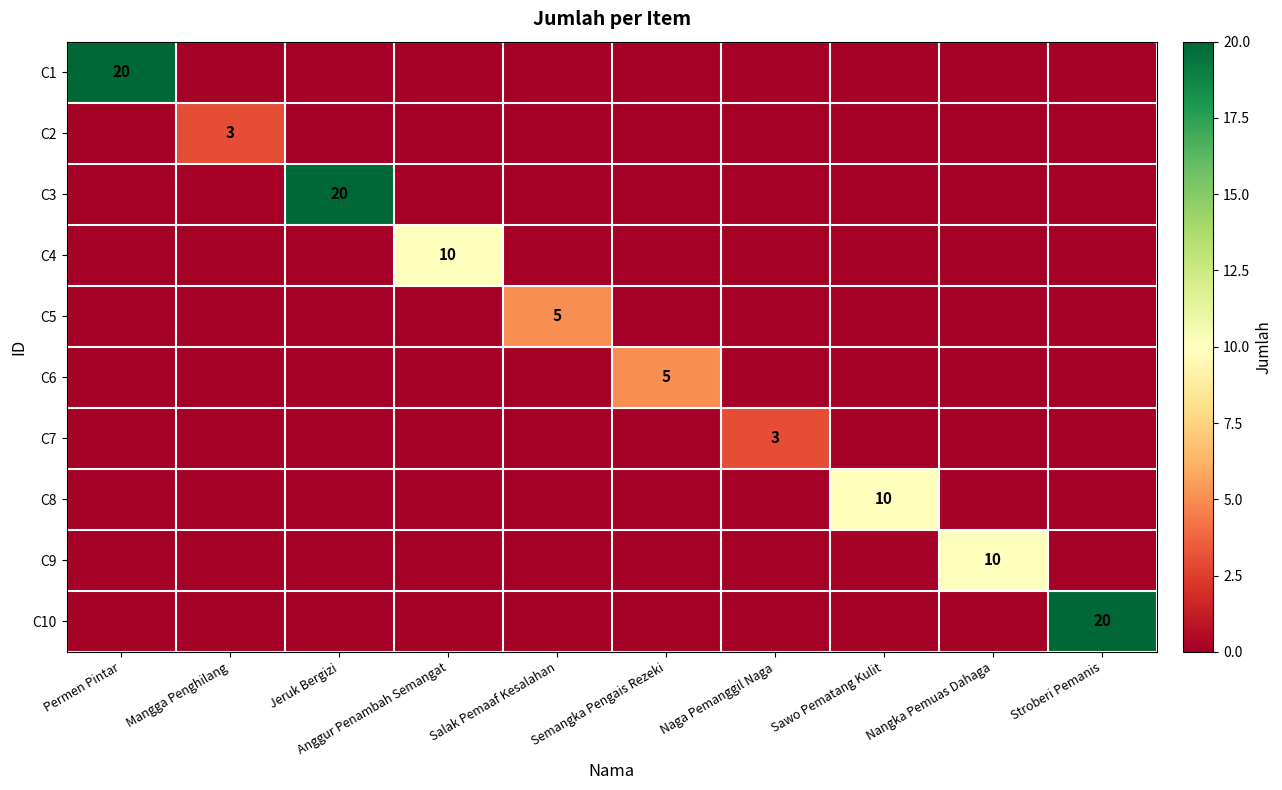

What is the greatest value displayed?

20